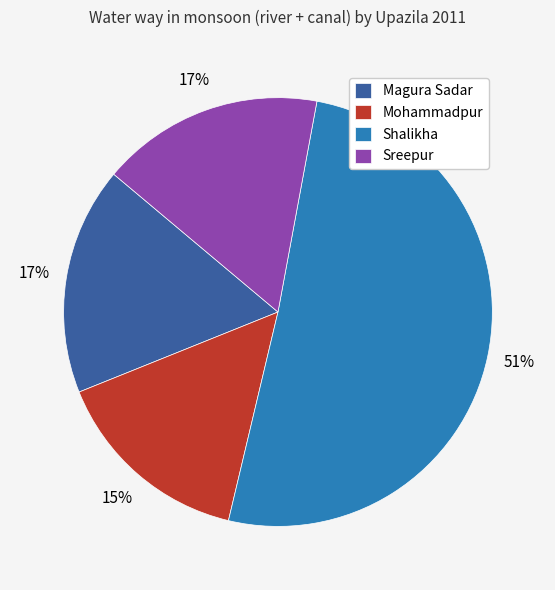

Is it true that Magura Sadar is 1% of the pie?

False